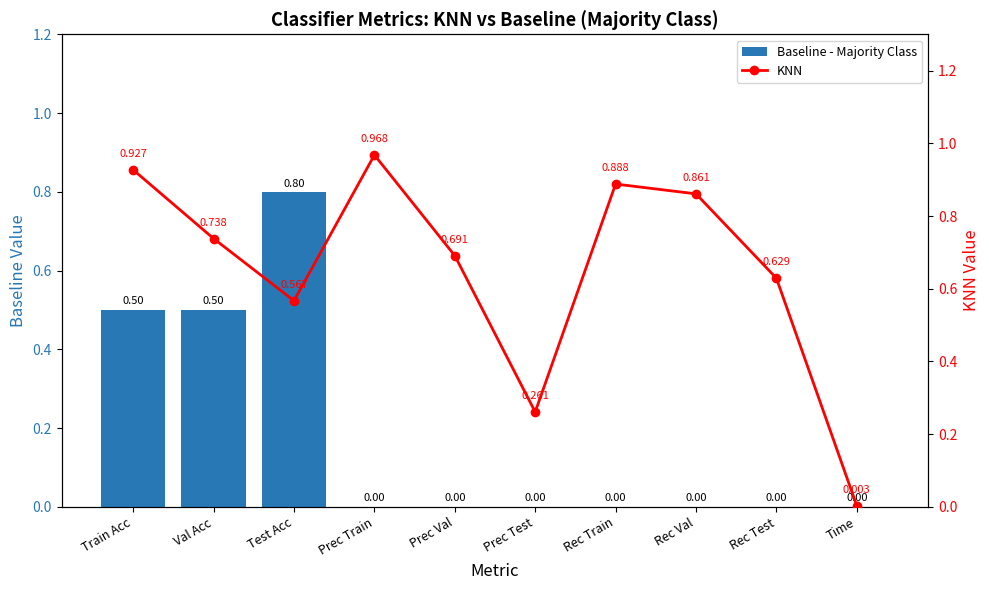

How many data points does each series have?

10